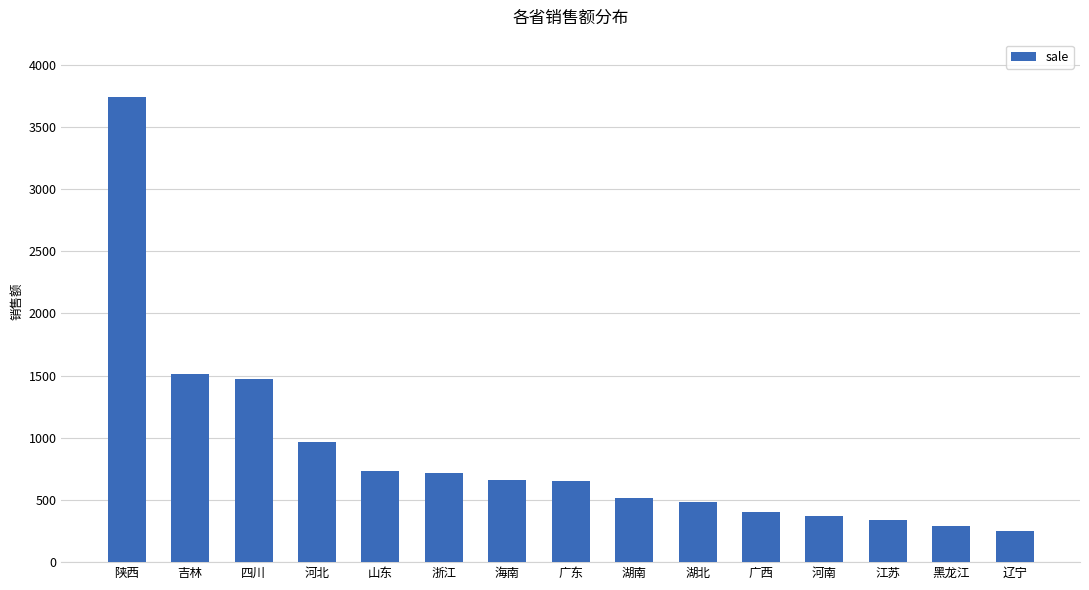

What value does the data have at 江苏?

341.0